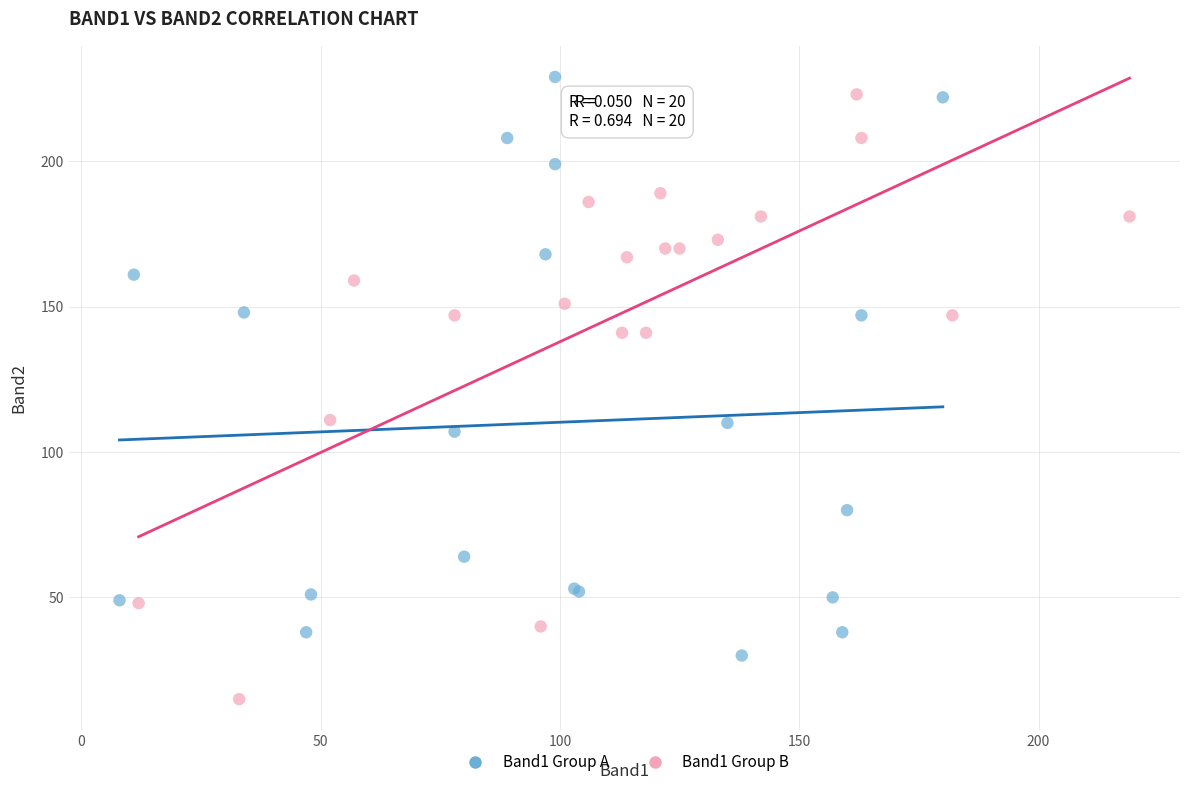

What are all the series names shown in the legend?

Band1 Group A, Band1 Group B